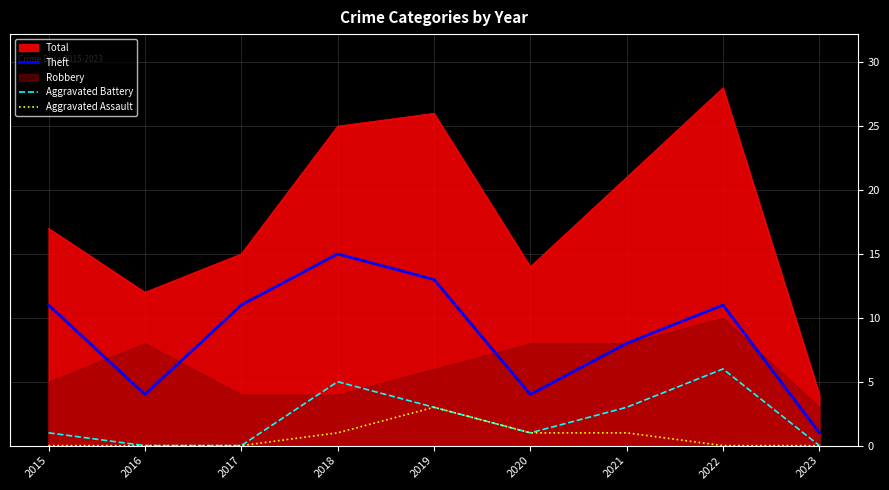

List the labels in order of Aggravated Assault value, smallest first.

2015, 2016, 2017, 2022, 2023, 2018, 2020, 2021, 2019